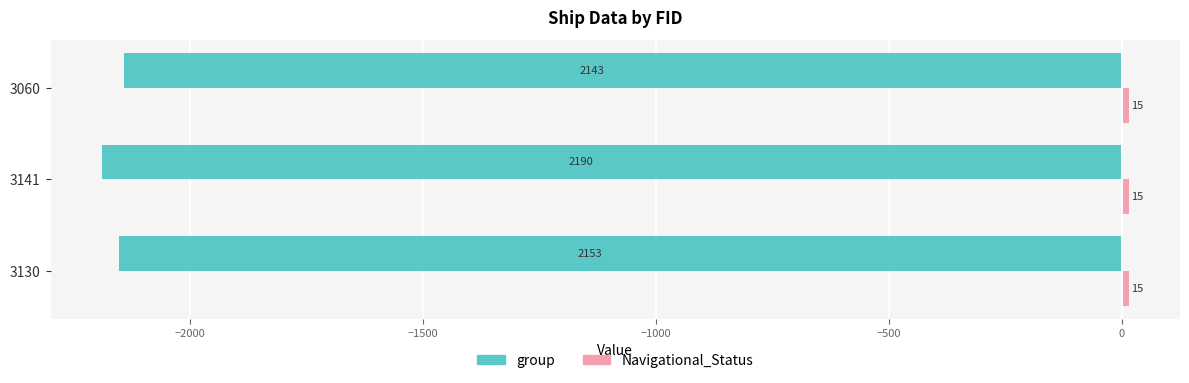

Read the group value at 3060.

-2143